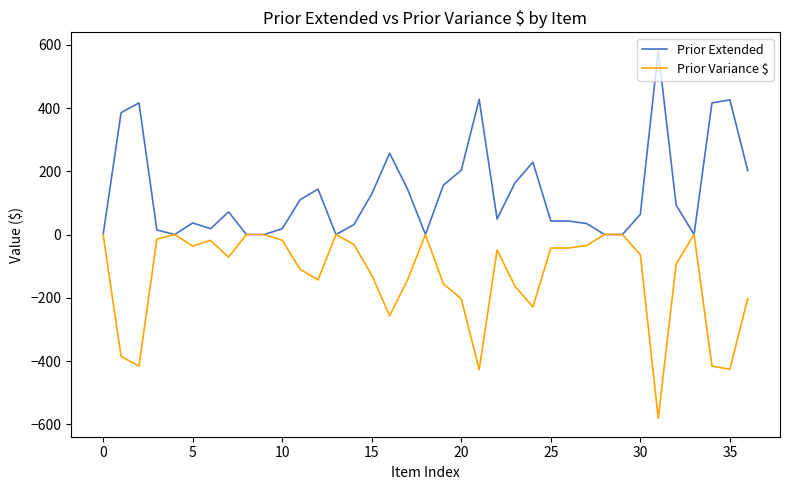

Which series has the largest total across all categories?

Prior Extended